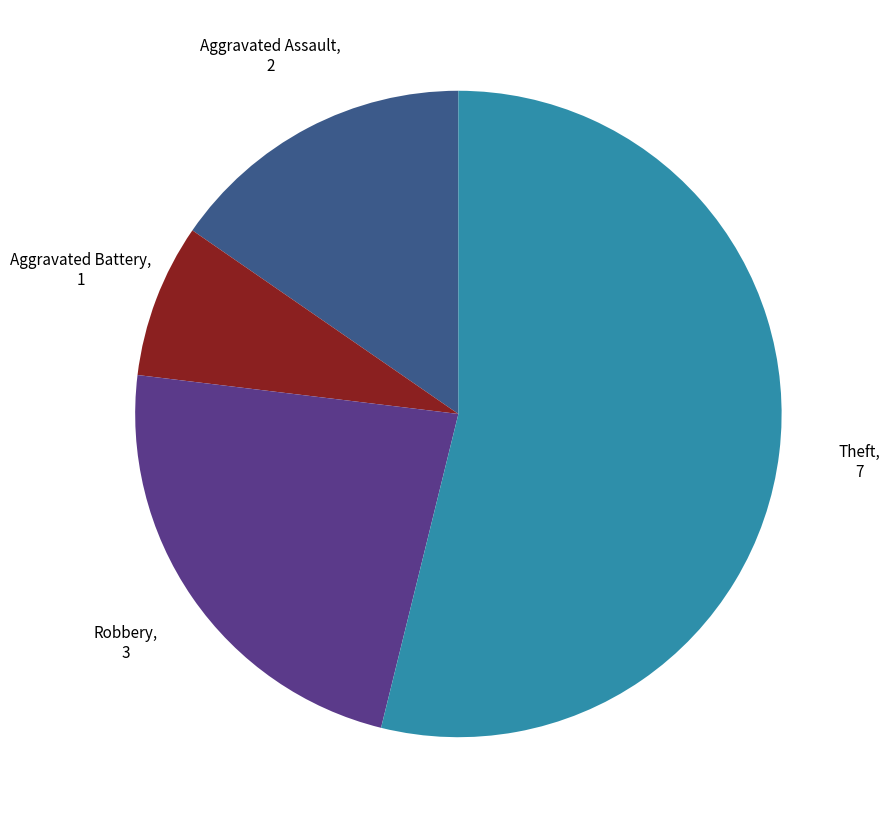

Is there a majority slice in this chart?

Yes